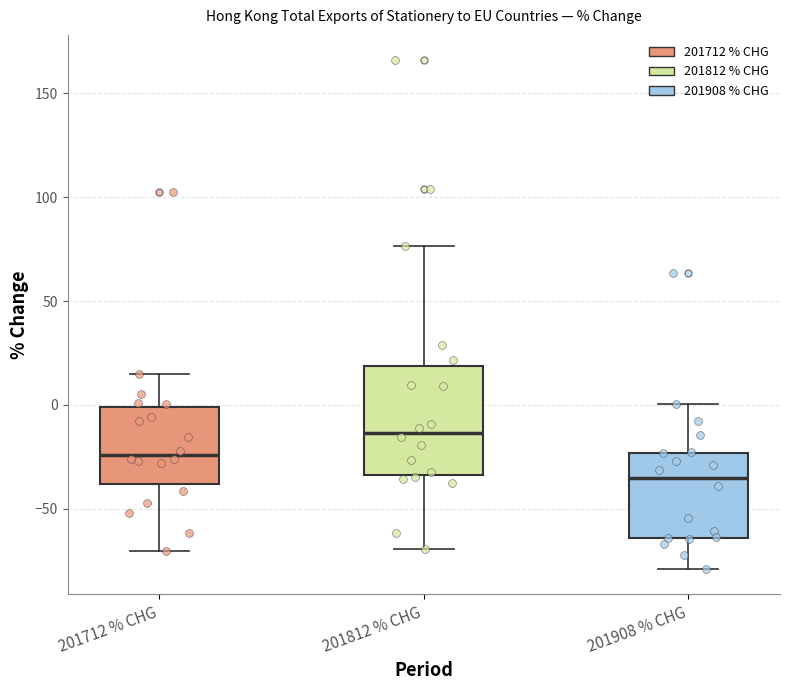

Comparing the boxes themselves (not the whiskers), which one is the tallest?

201812 % CHG